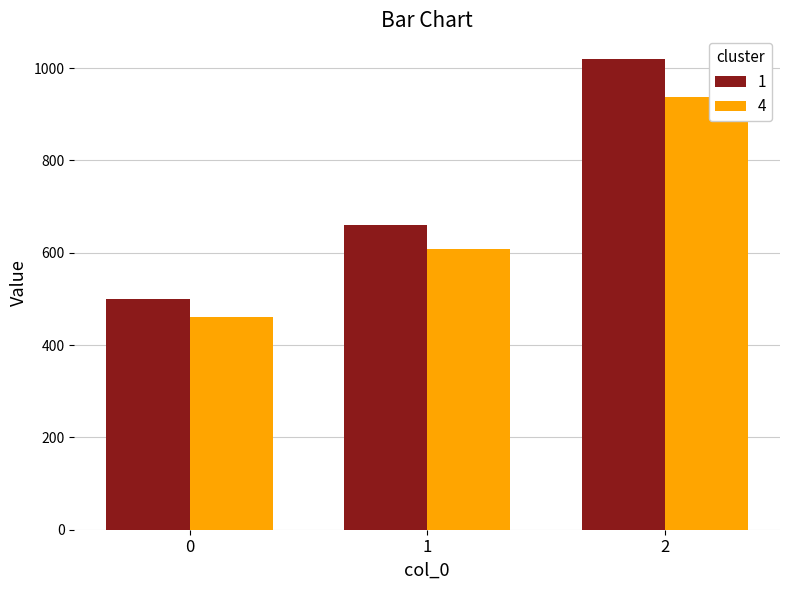

Reading left to right, list all the values displayed in this chart.

1: 500.0	660.0	1020.0
4: 460.0	607.2	938.4